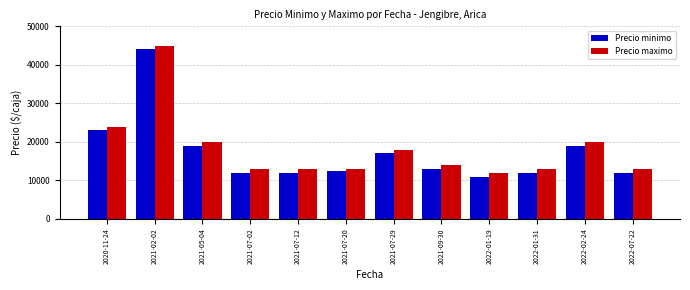

Count the number of data series in this chart.

2